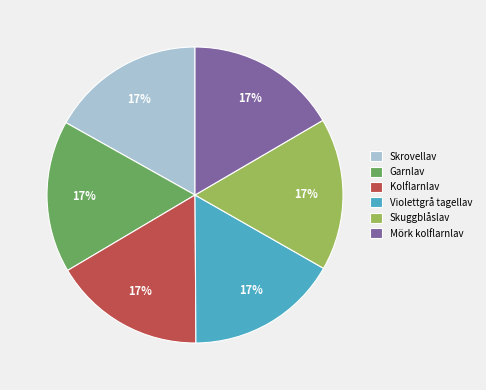

Does any single category account for the majority?

No